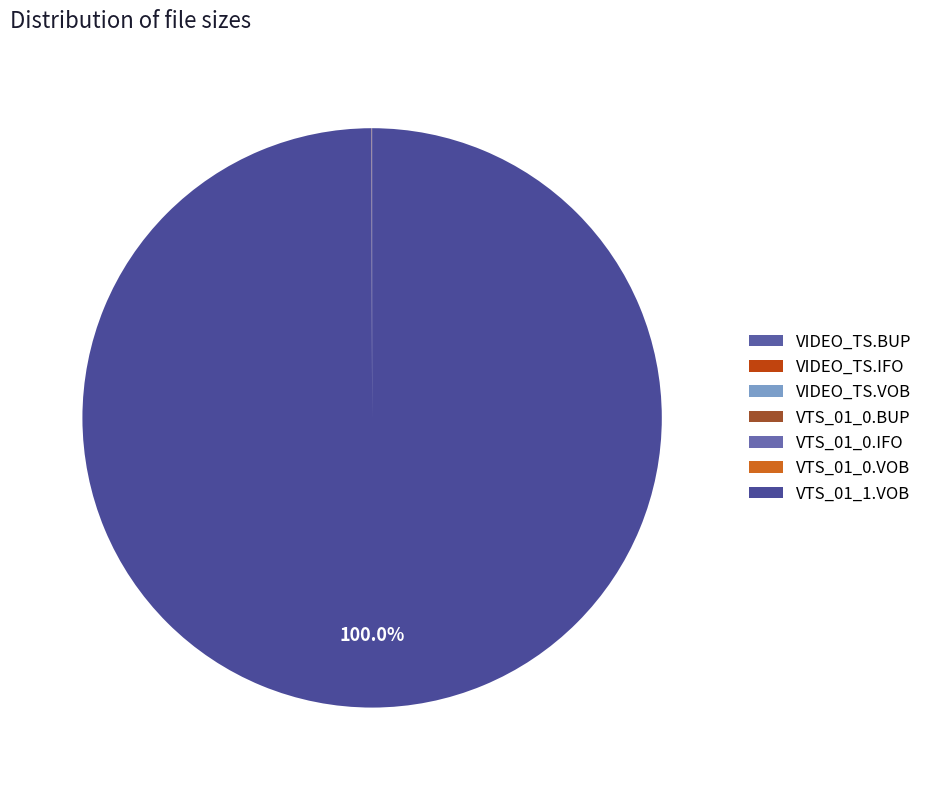

What is the smallest slice in the pie chart?

VIDEO_TS.BUP